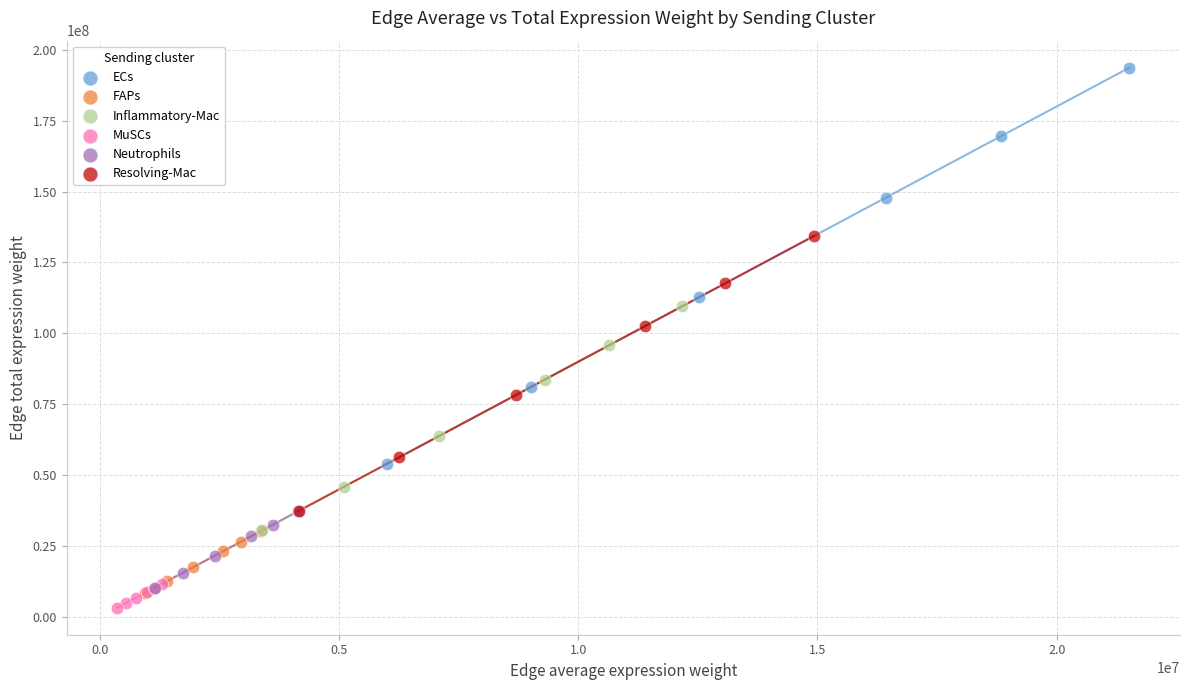

Which series contains the highest Y value?

ECs